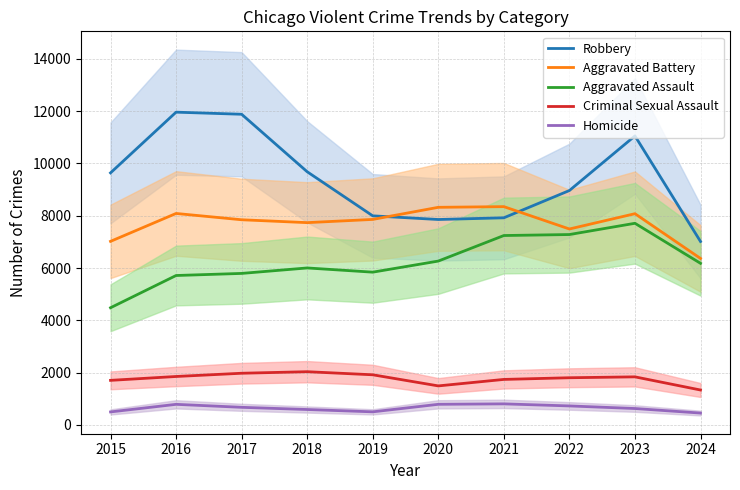

Which category has the lowest value in the Criminal Sexual Assault series?

2024